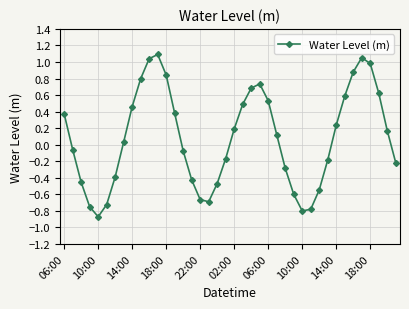

How many interior local peaks (higher than both neighbors) does the data have?

3